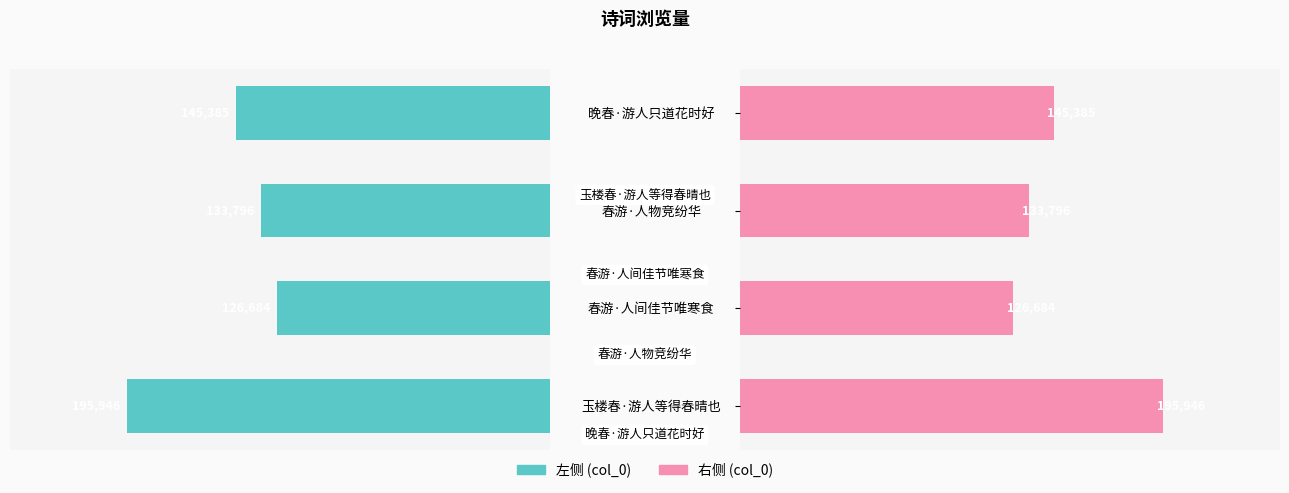

What is the minimum value for col_0 (left)?

126684